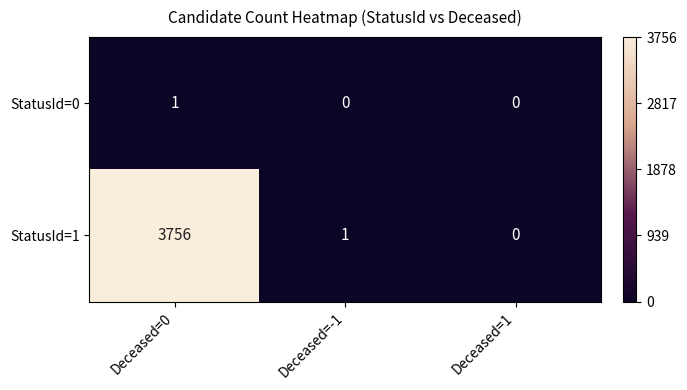

Which series has the largest range (max minus min)?

StatusId=1